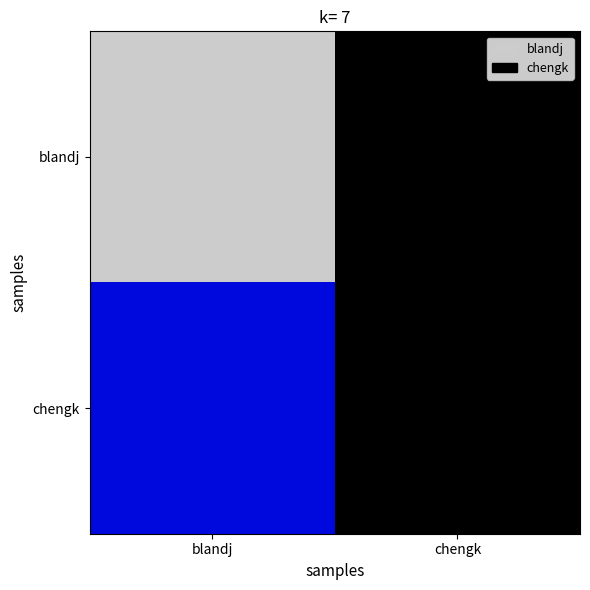

At which category is the sum across all series the highest?

blandj